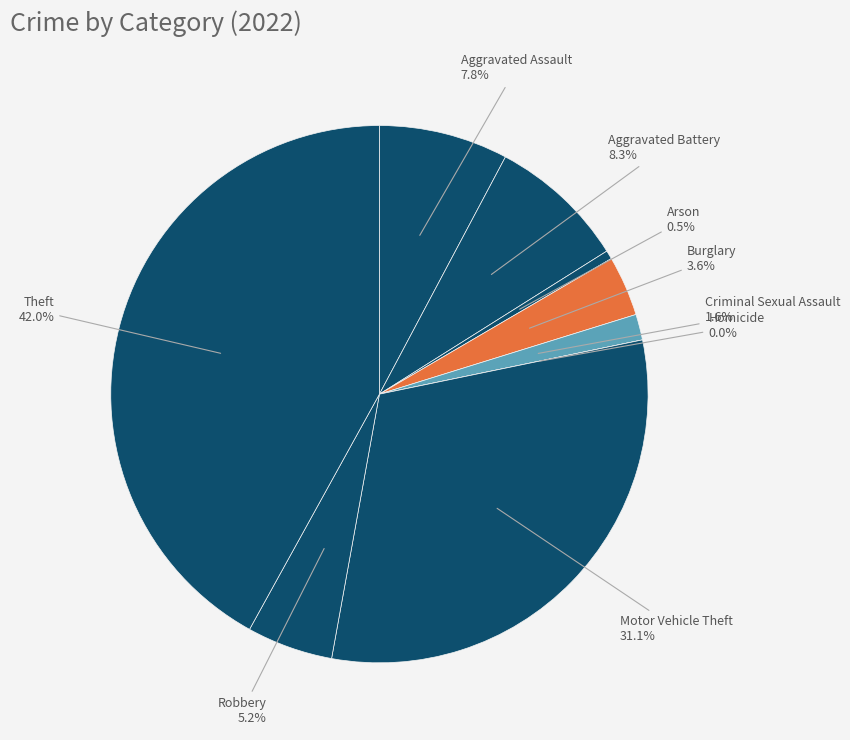

What portion of the pie excludes Burglary?

96.4%